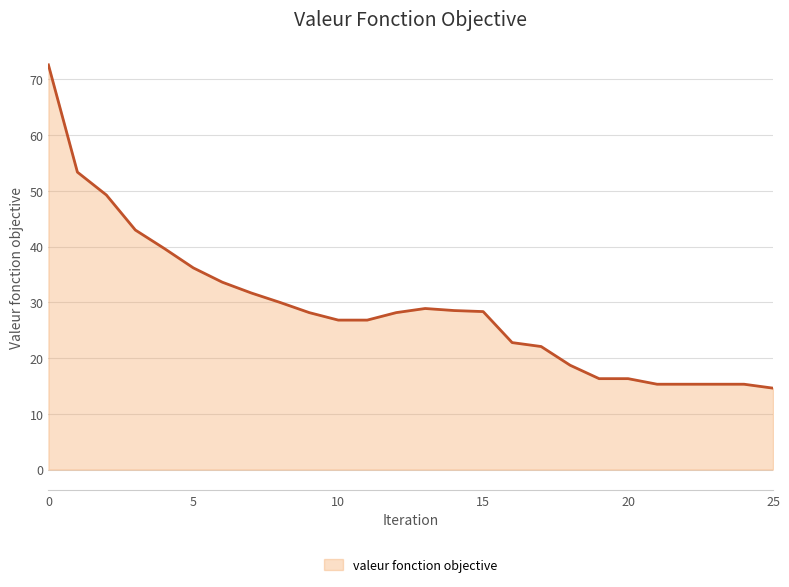

What is the minimum value shown in the chart?

14.6